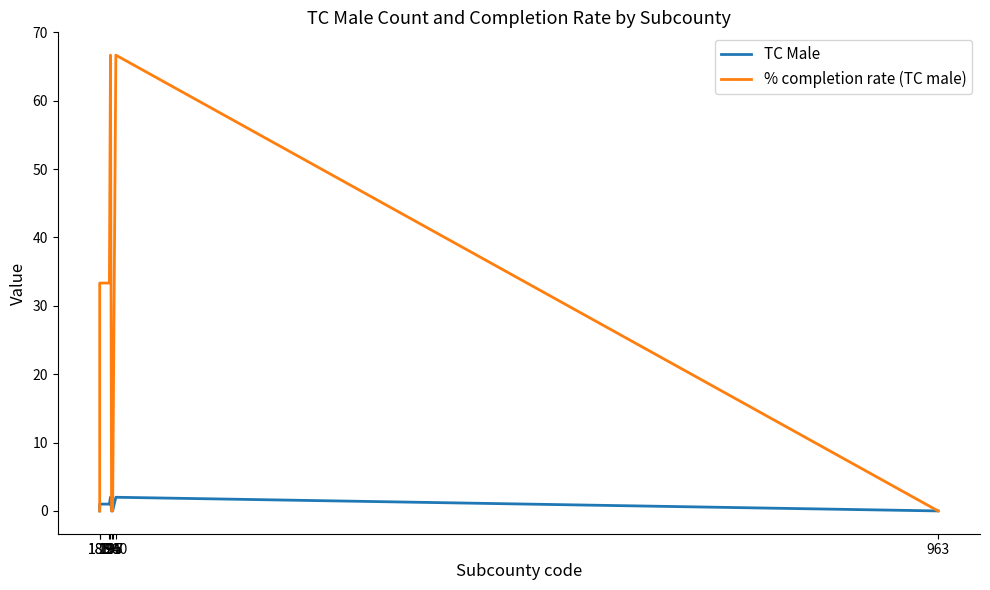

What is the sum of the TC Male values at 195 and 194?

3.0